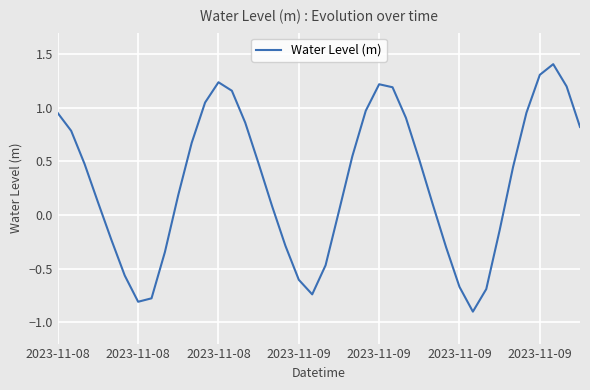

What is the difference between the maximum and minimum values?

2.3